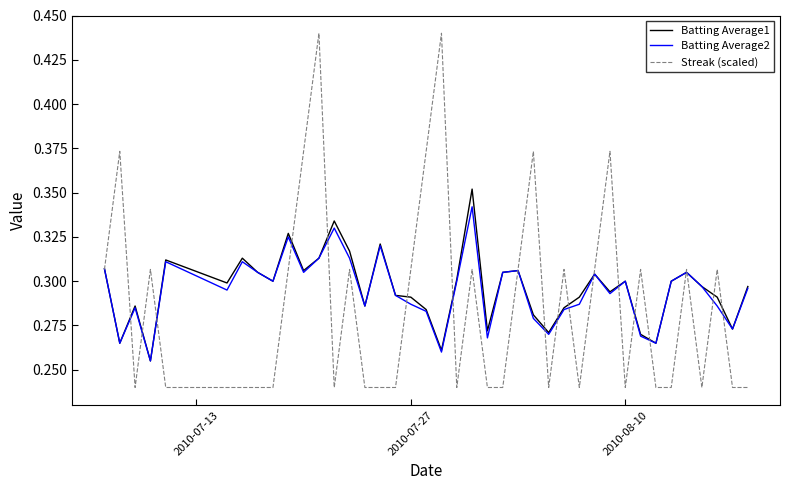

List the series in order of their peak value, highest first.

Streak (scaled), Batting Average1, Batting Average2